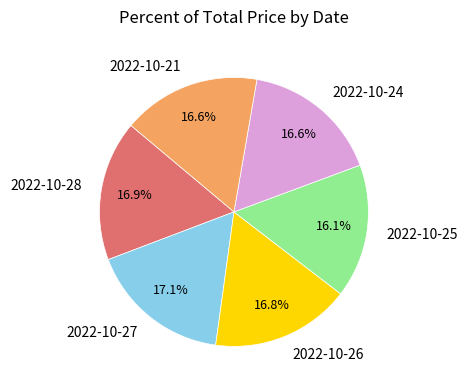

To the nearest percent, what portion does 2022-10-25 represent?

16%